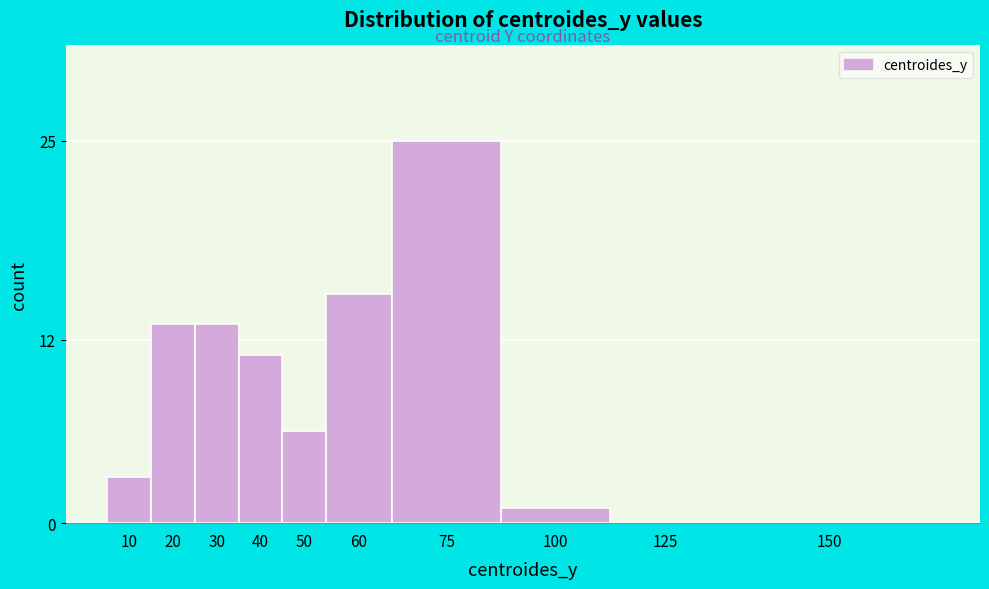

Reading left to right, extract all data points from this chart.

10=3	20=13	30=13	40=11	50=6	60=15	75=25	100=1	125=0	150=0